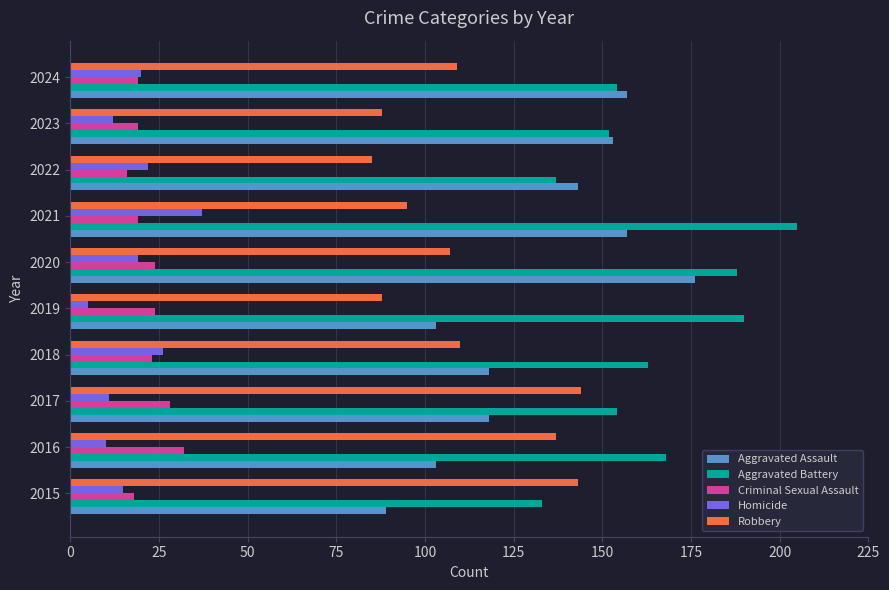

What is the sum of all Robbery values?

1106